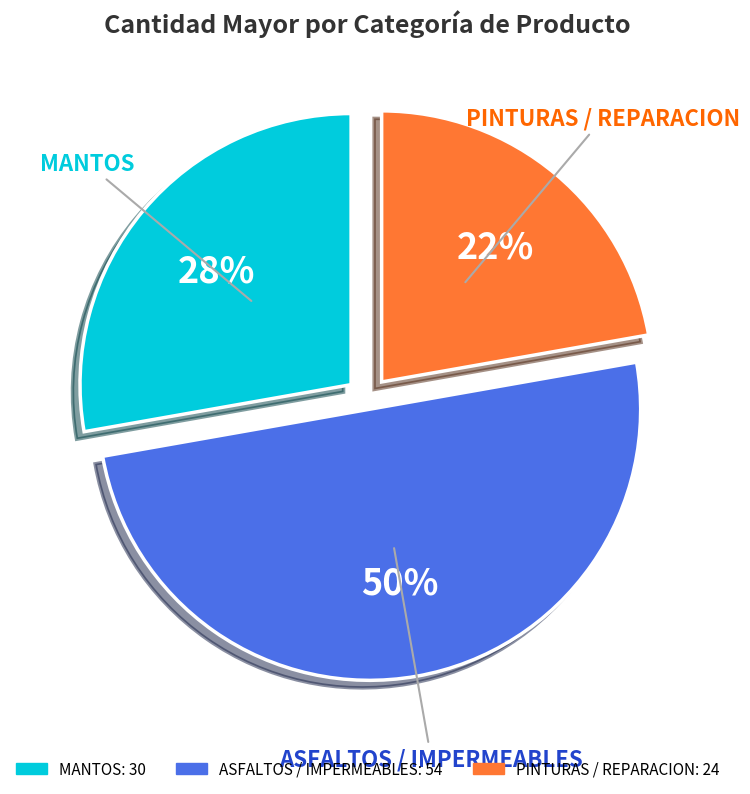

How many segments does this pie chart have?

3